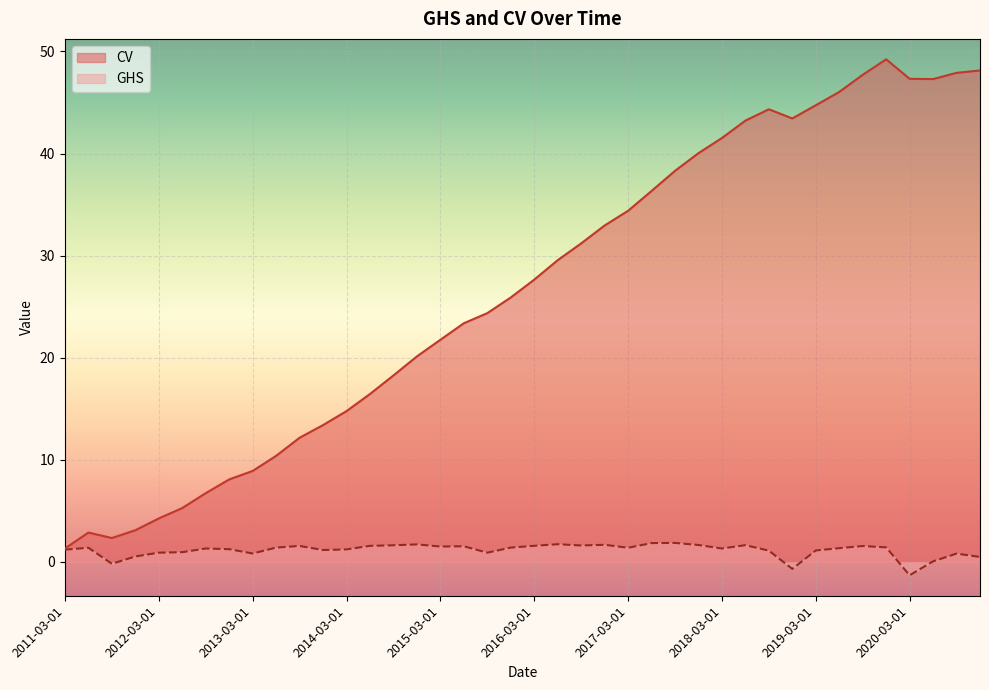

What is the spread (max minus min) of values at 2020-03-01?

48.6